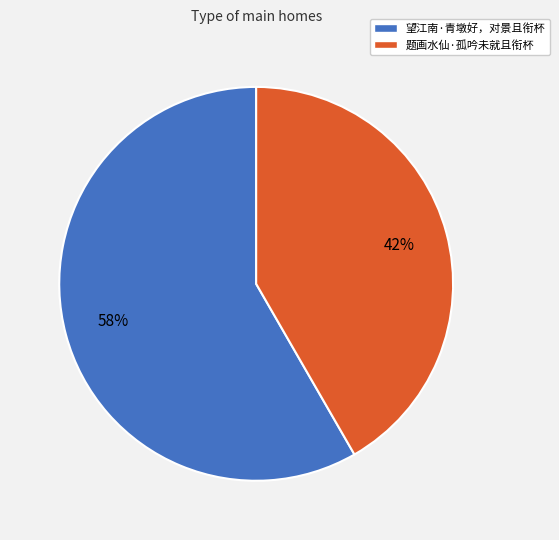

What is the ratio of the value at 望江南·青墩好，对景且衔杯 to the value at 题画水仙·孤吟未就且衔杯?

1.4